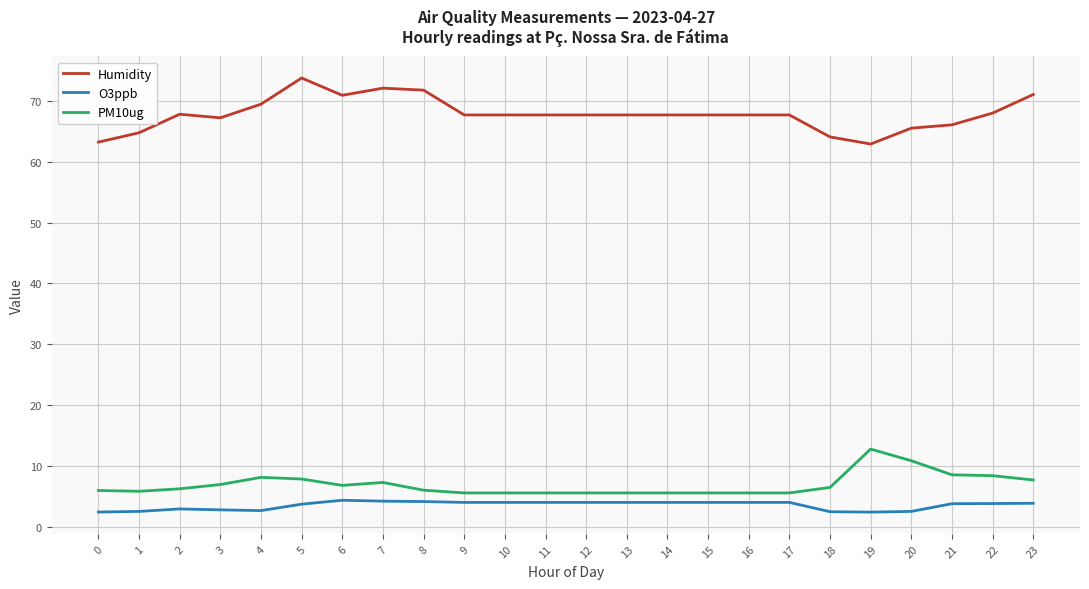

Between 13 and 19, which series saw the biggest shift?

PM10ug